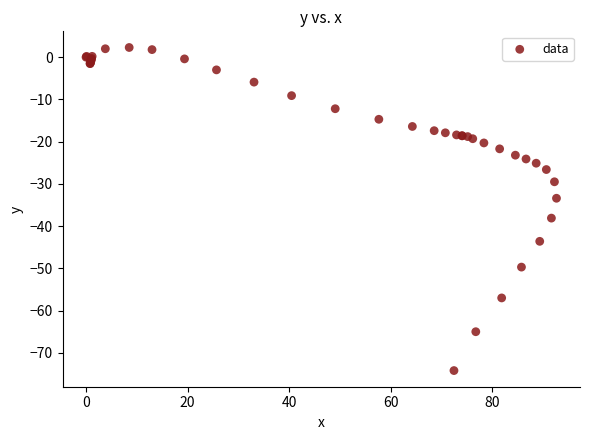

What Y value in the scatter plot is closest to -35?

-33.4